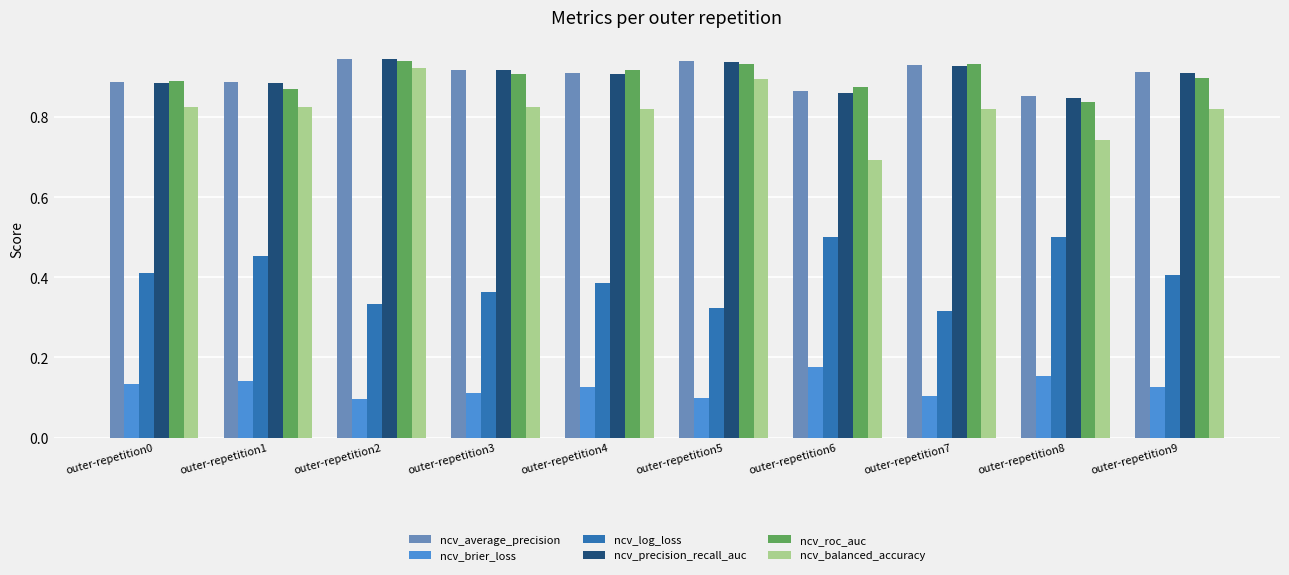

What is the total value across all series at outer-repetition0?

4.0